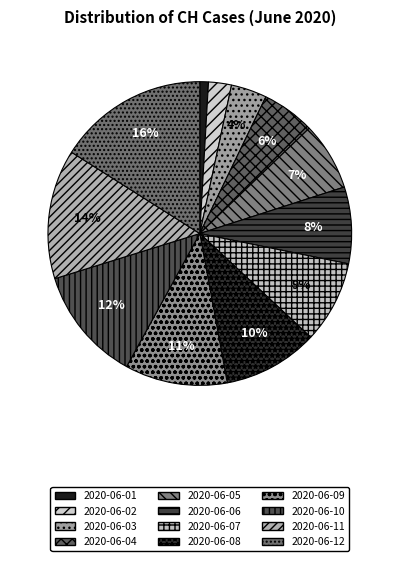

Count the number of slices in the pie.

12